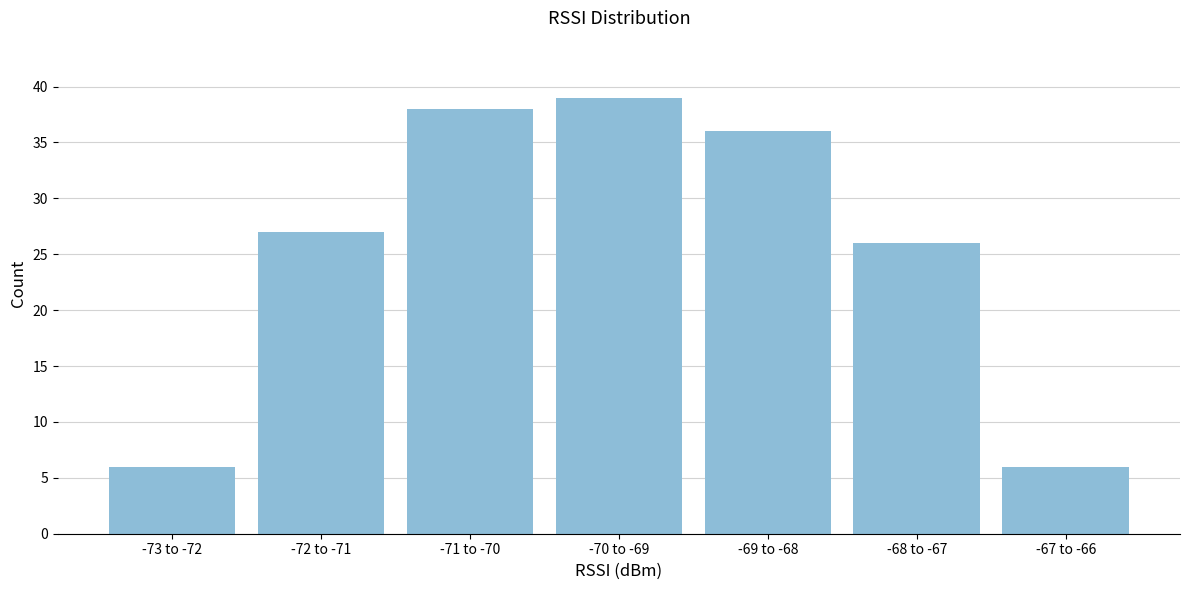

Reading right to left, transcribe all the data shown in this chart.

6	26	36	39	38	27	6